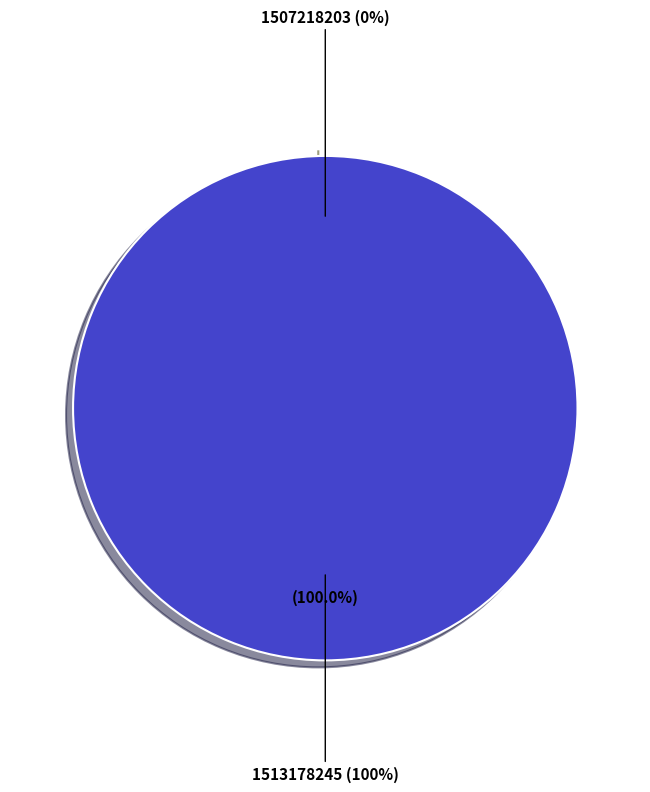

Combined, do 1507218203 and 1513178245 account for over 50%?

Yes